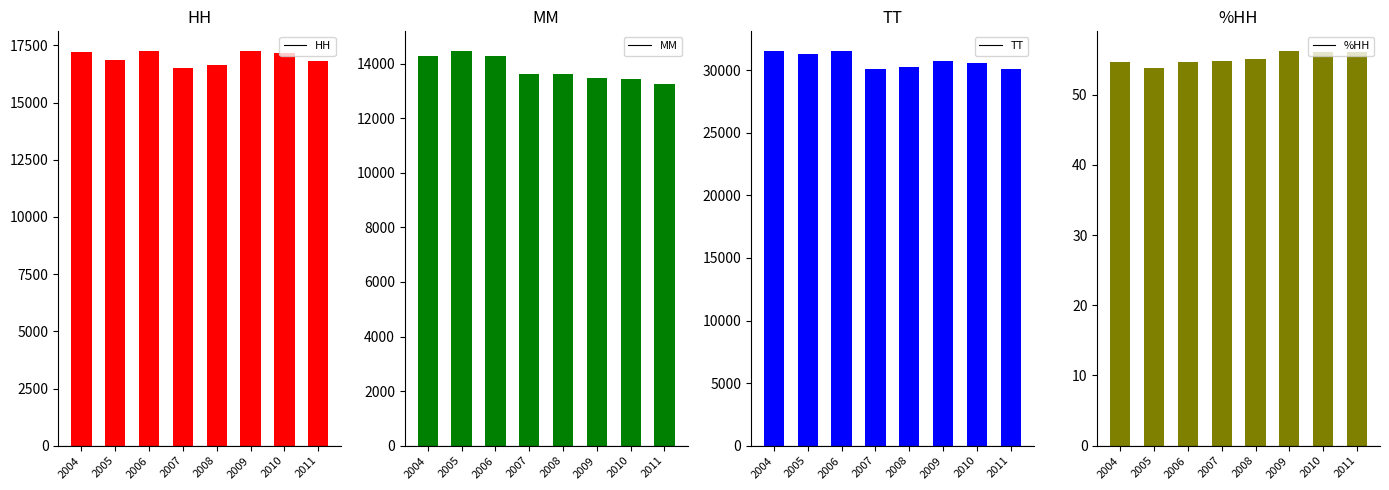

At which label is HH closest to 16888?

2005